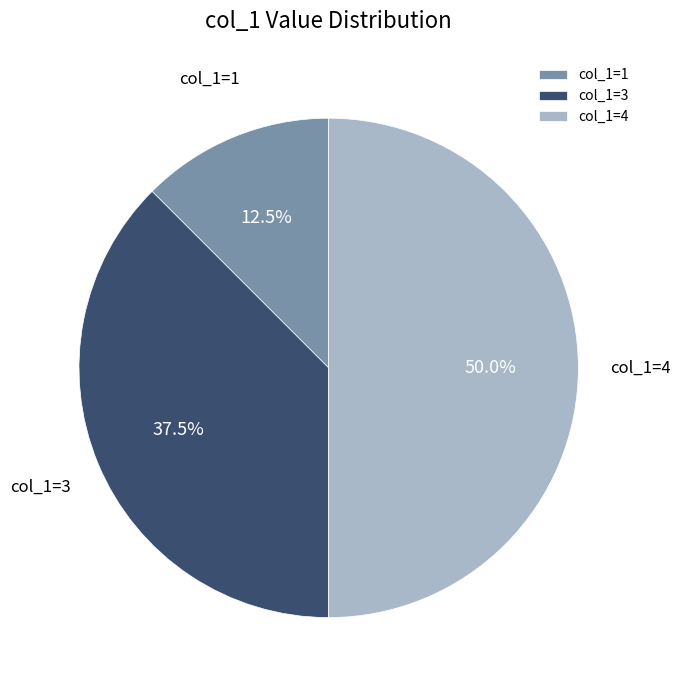

Which category has the smallest portion of the pie?

col_1=1